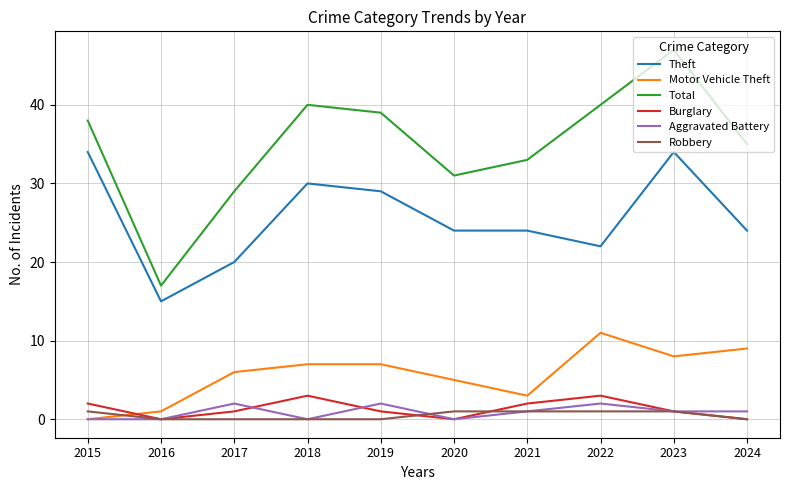

At which category is the sum across all series the highest?

2023